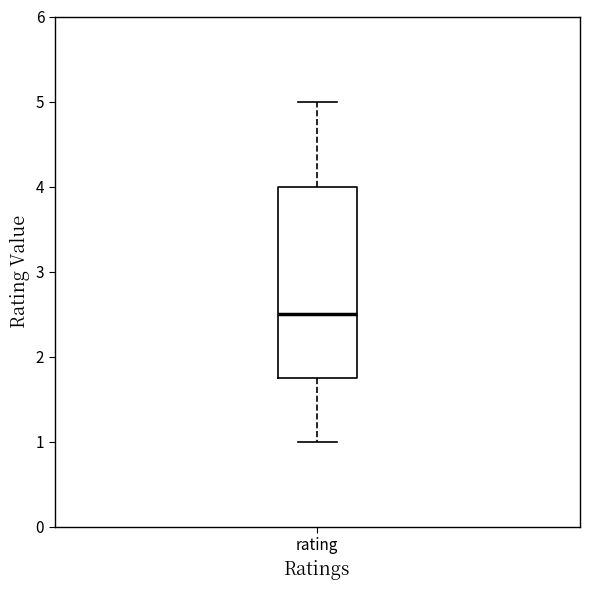

Transcribe this box plot: give where the median line is, the range the box spans, and where the two whiskers end, as read against the y-axis. The values are not printed on the chart, so give them approximately, as read against the axis.

median 2.5, box 1.8 to 4.0, whiskers 1.0 to 5.0